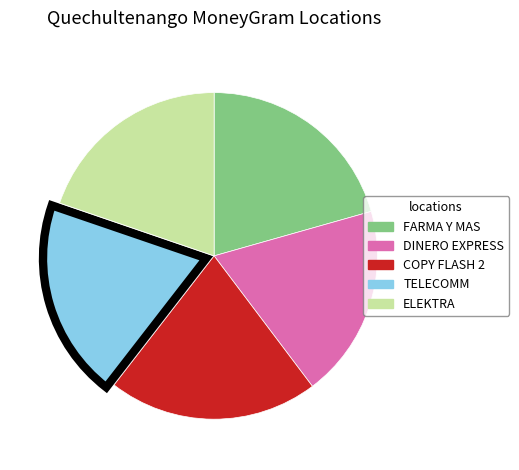

Do DINERO EXPRESS and TELECOMM together represent more than half of the pie?

No